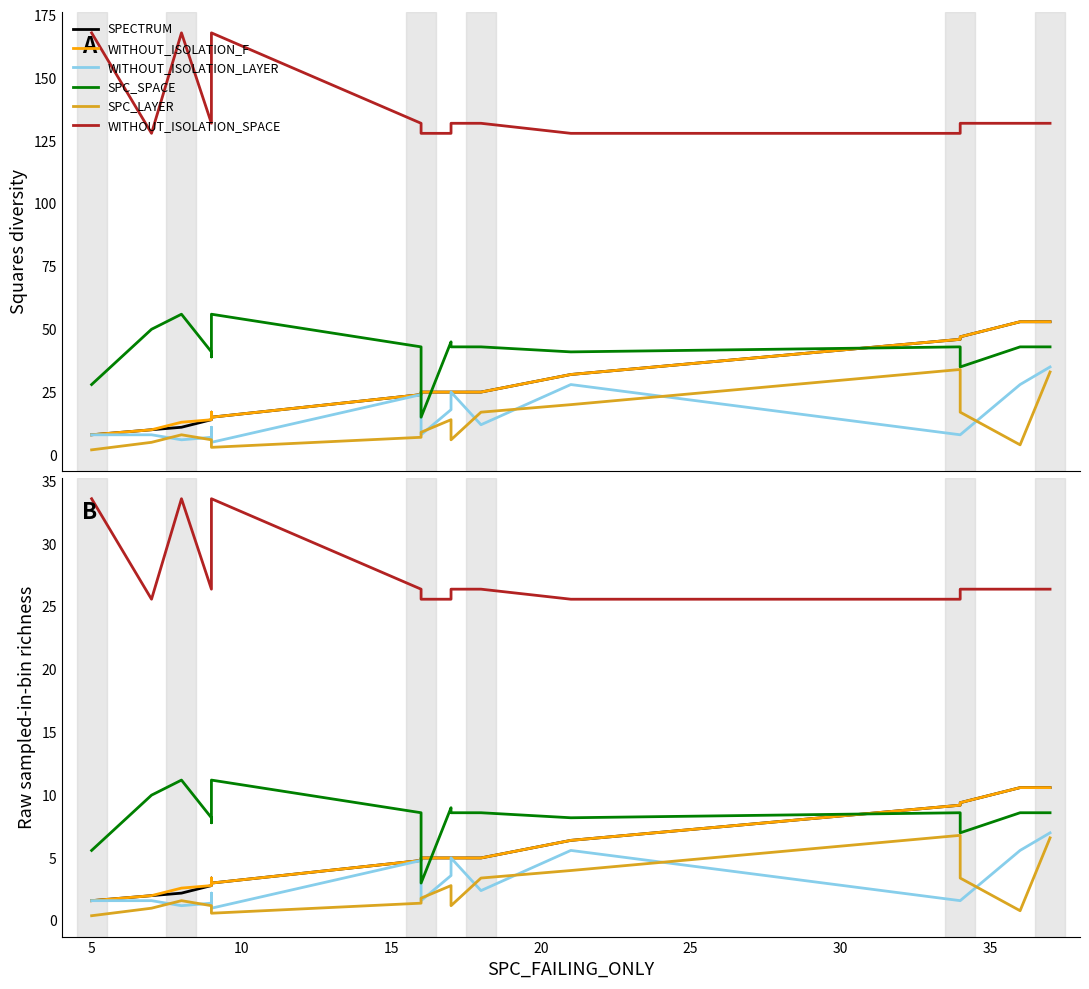

Which series has the largest total across all categories?

WITHOUT_ISOLATION_SPACE